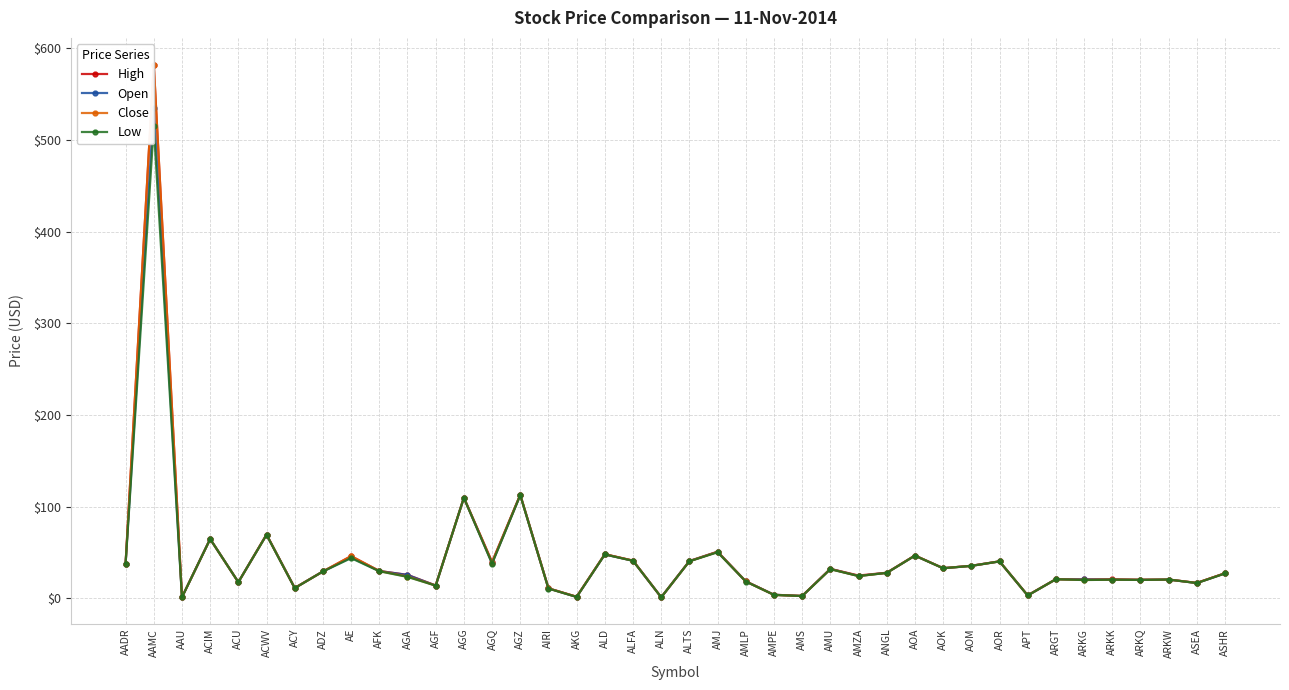

How many data points in Low are less than 27?

19